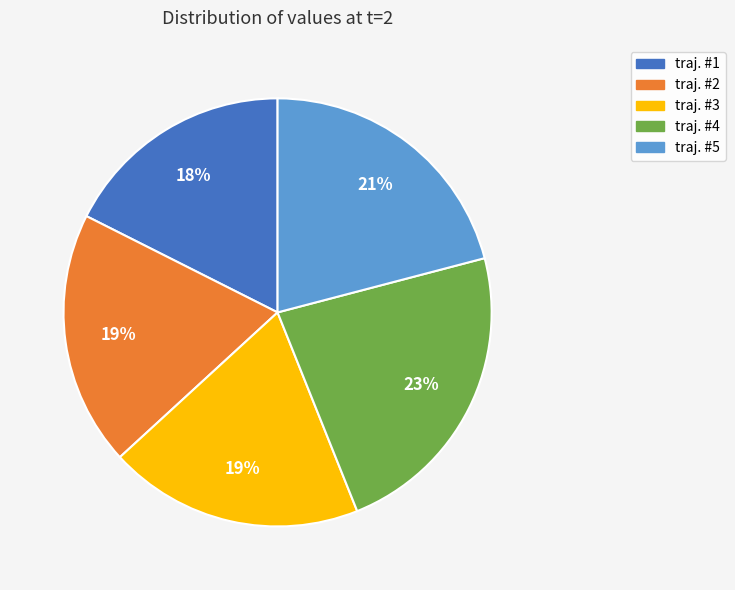

Which category has the smallest portion of the pie?

traj. #1